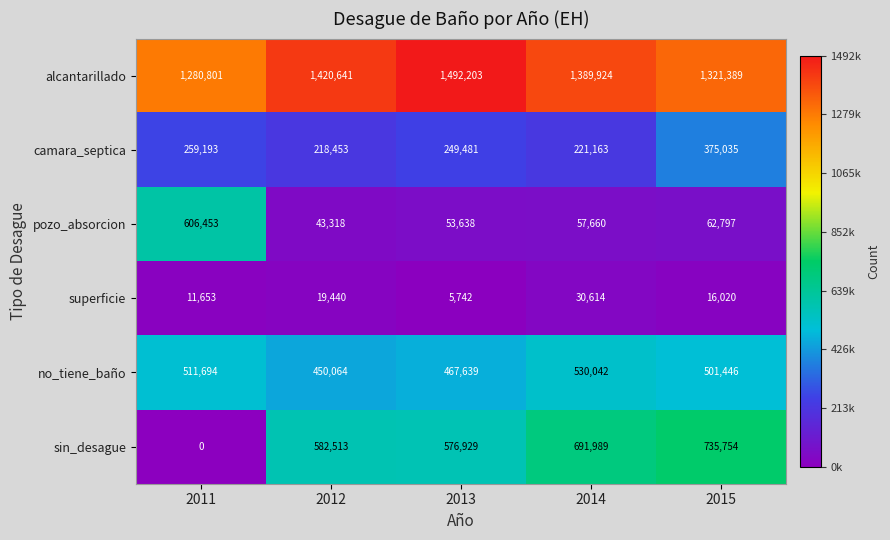

How many no_tiene_baño values are between 467639 and 511694?

3